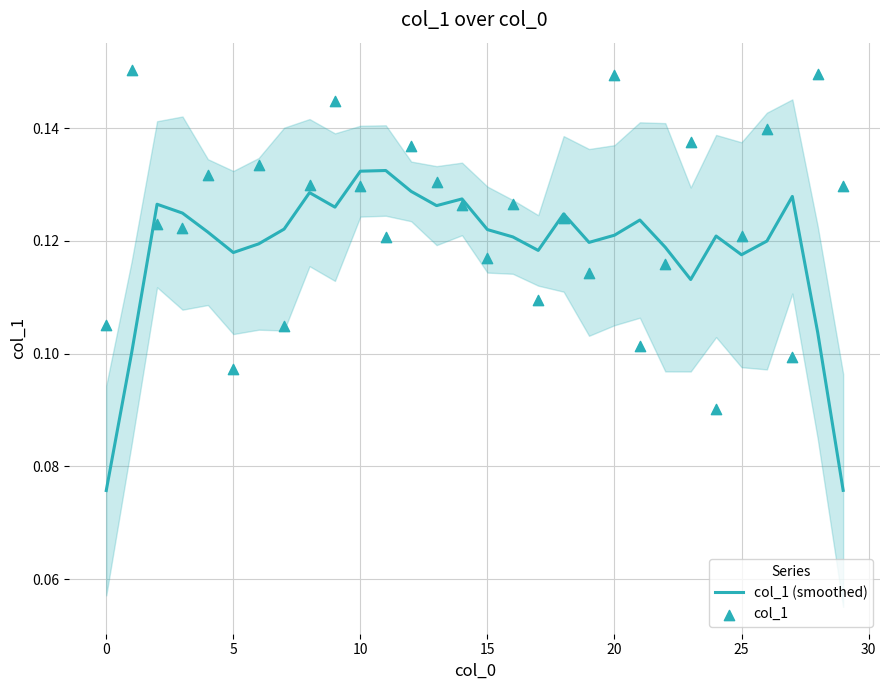

Which series contains the highest Y value?

col_1